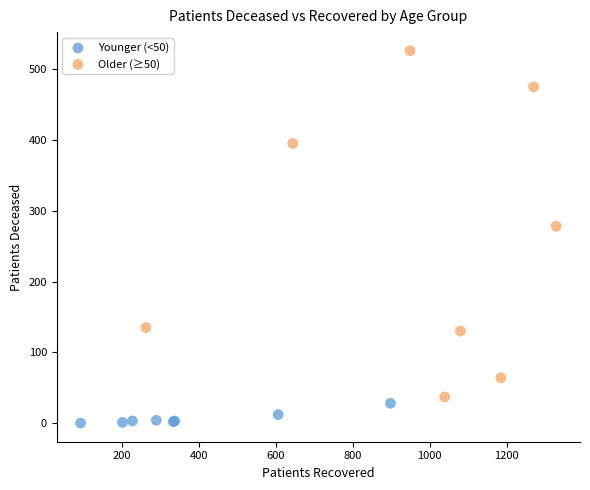

Which series contains the lowest Y value?

Younger (<50)